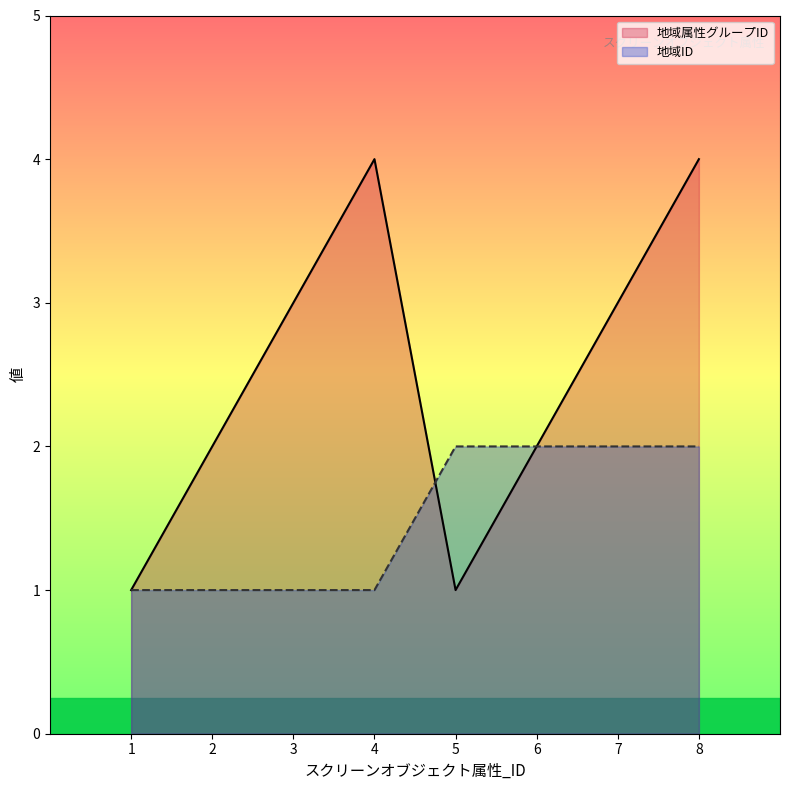

List the series in order of their overall mean, highest first.

地域属性グループID, 地域ID